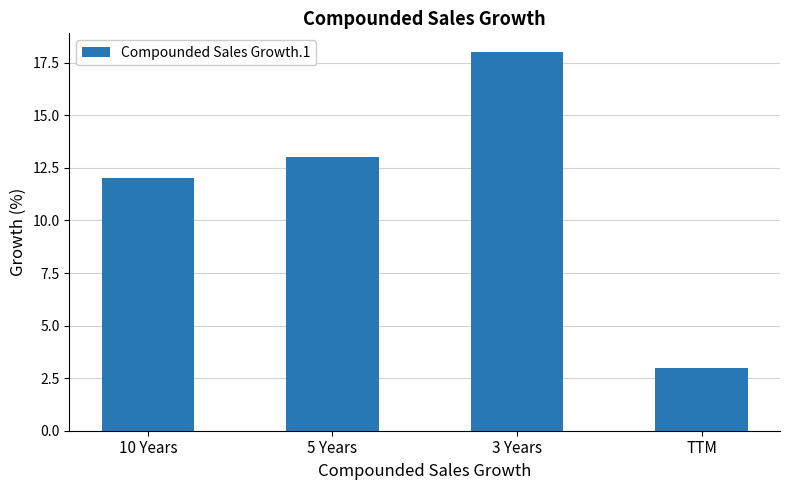

True or false: the data shows 18 at 3 Years.

True